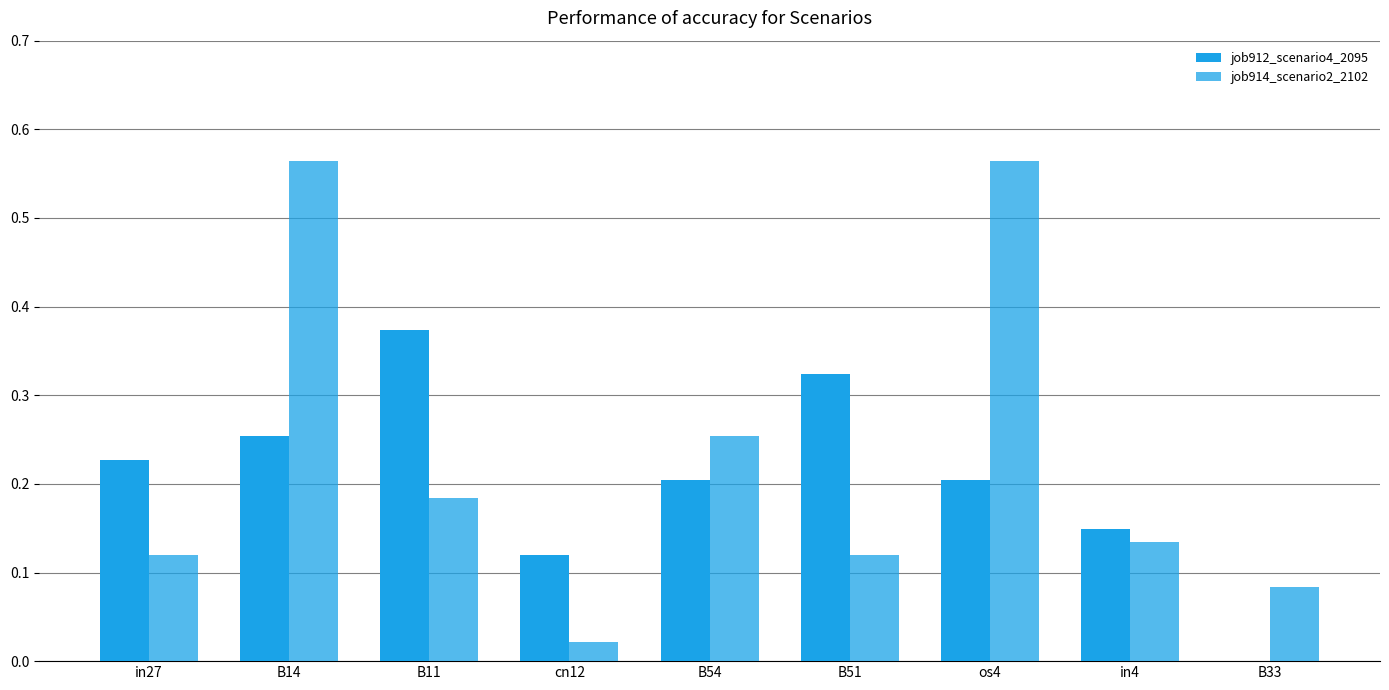

Rank the series by their average value, from highest to lowest.

job914_scenario2_2102, job912_scenario4_2095